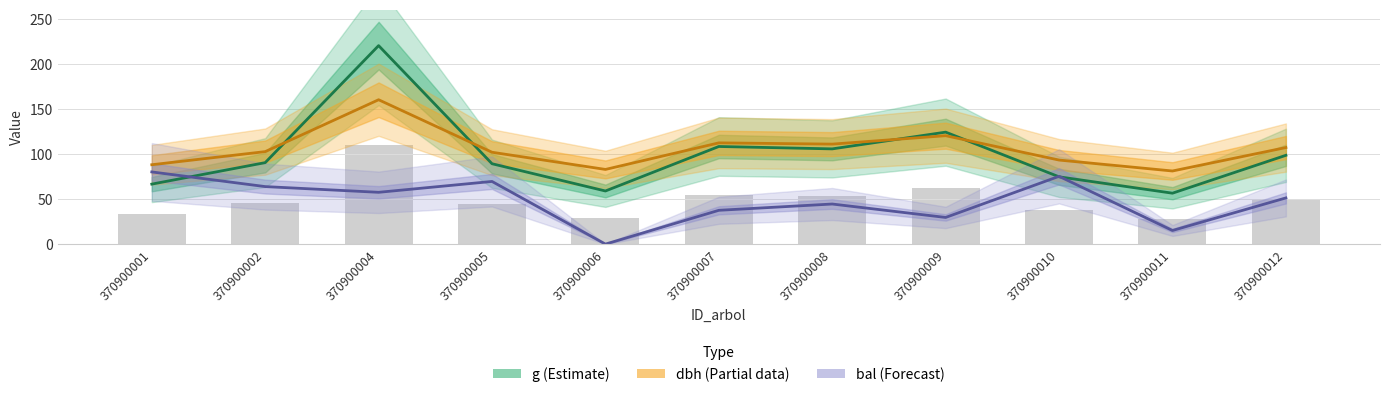

The bal (Forecast) series shows 18.5 at 370900004. True or false?

False